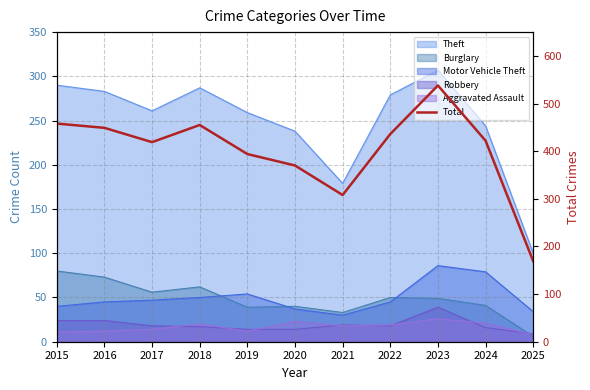

Rank the categories by value from highest to lowest.

2023, 2015, 2018, 2016, 2022, 2024, 2017, 2019, 2020, 2021, 2025